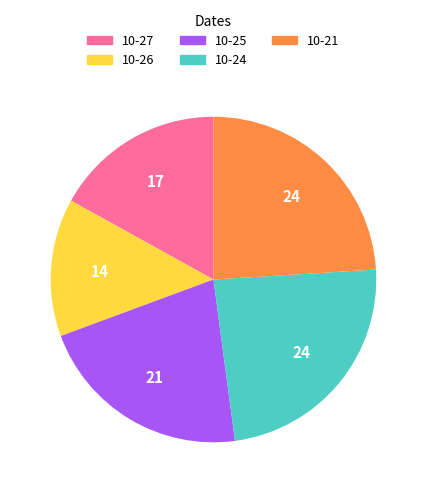

Which has a higher value, 10-27 or 10-21?

10-21